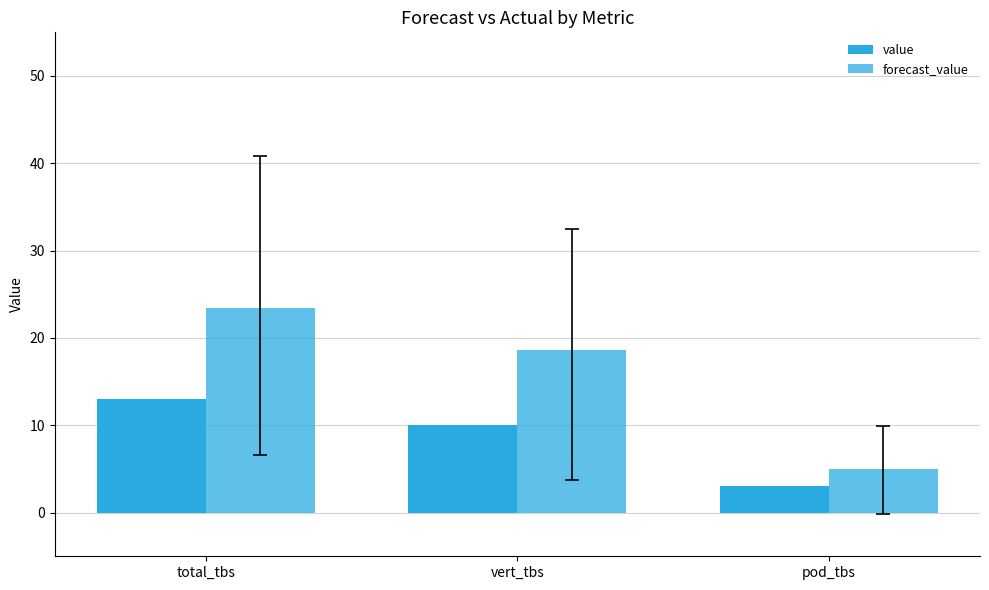

List the labels in order of value value, largest first.

total_tbs, vert_tbs, pod_tbs